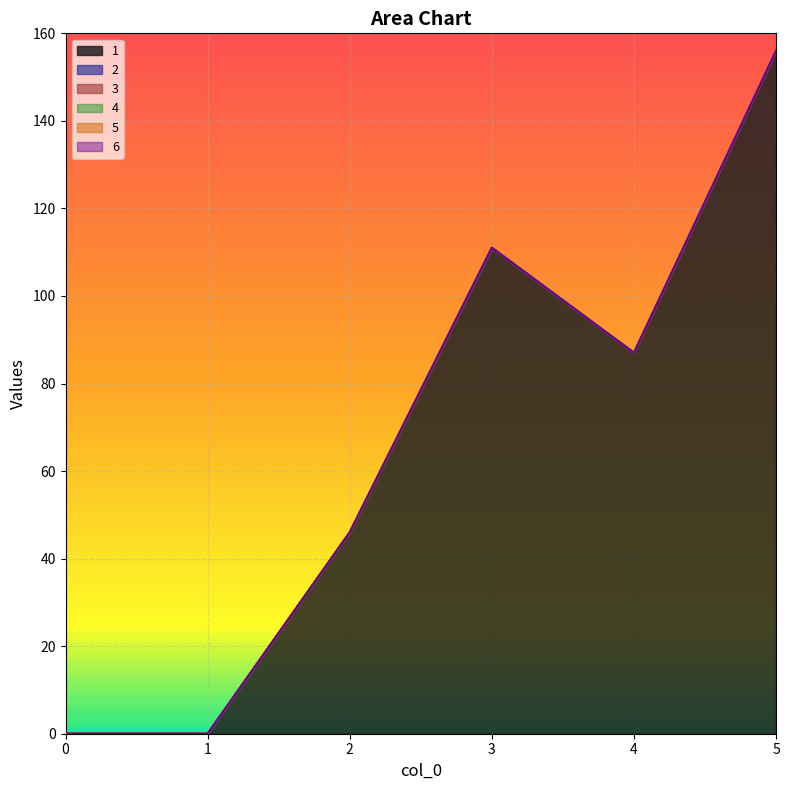

What is the spread (max minus min) of values at 5?

156